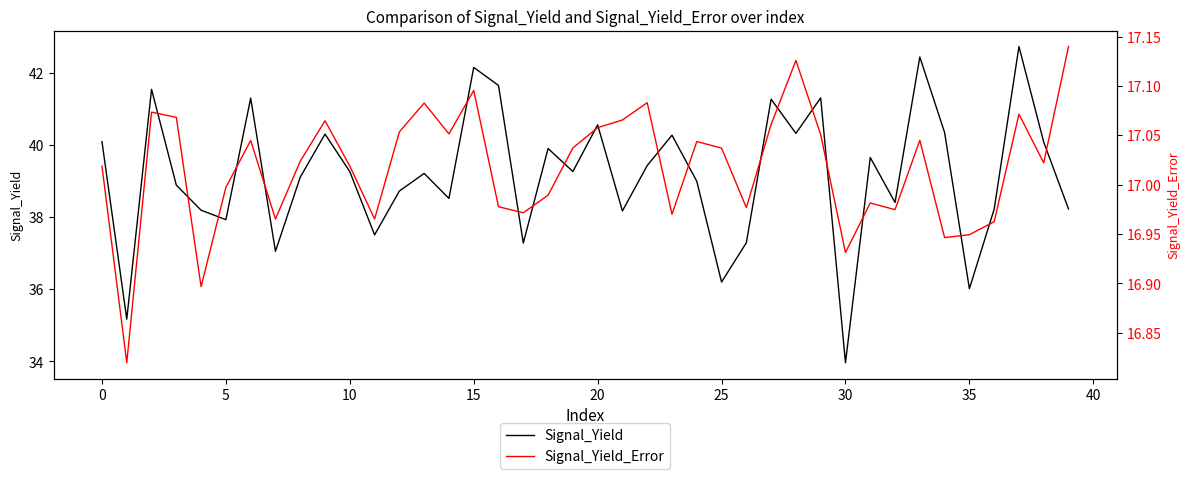

True or false: Signal_Yield_Error and Signal_Yield intersect in this chart.

False